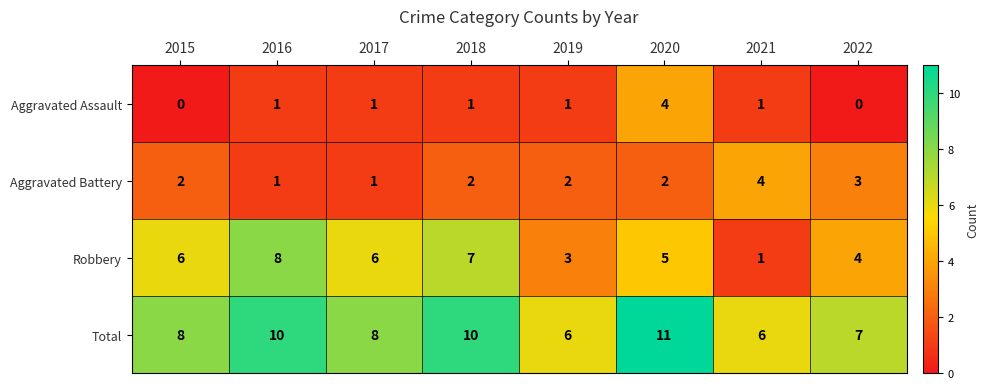

Count the Total values in the range 7 to 10.

5